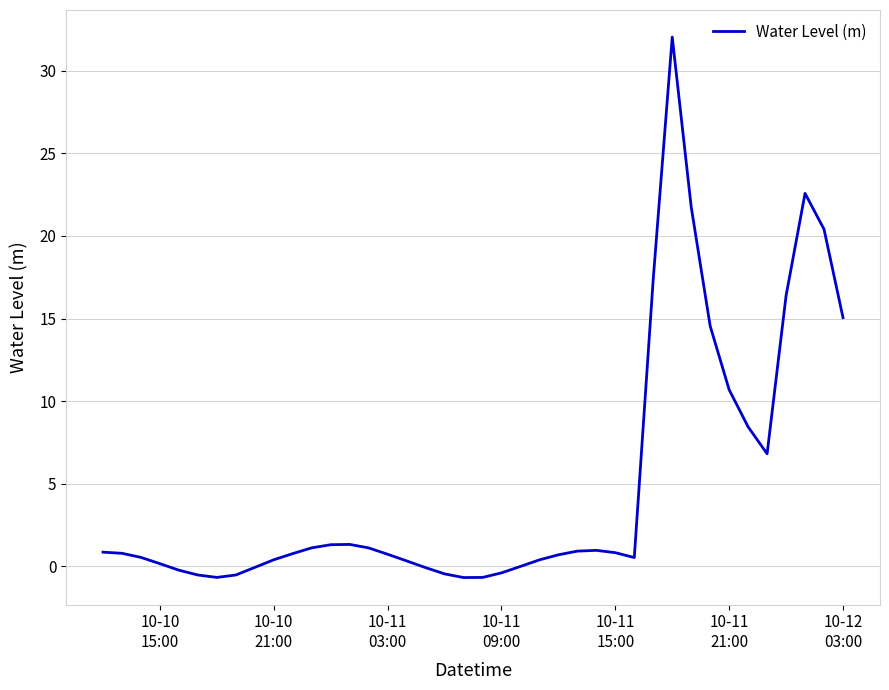

What is the greatest value displayed?

32.0